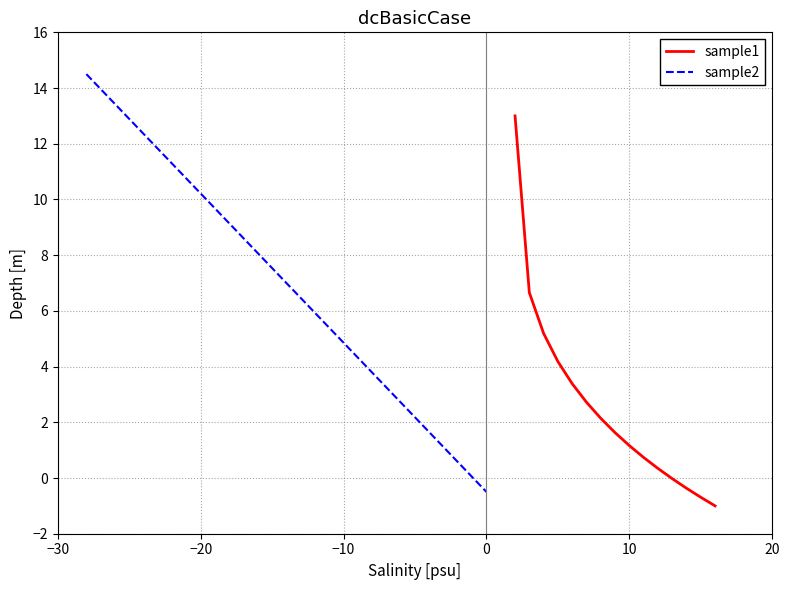

What is the maximum value for sample1?

13.0